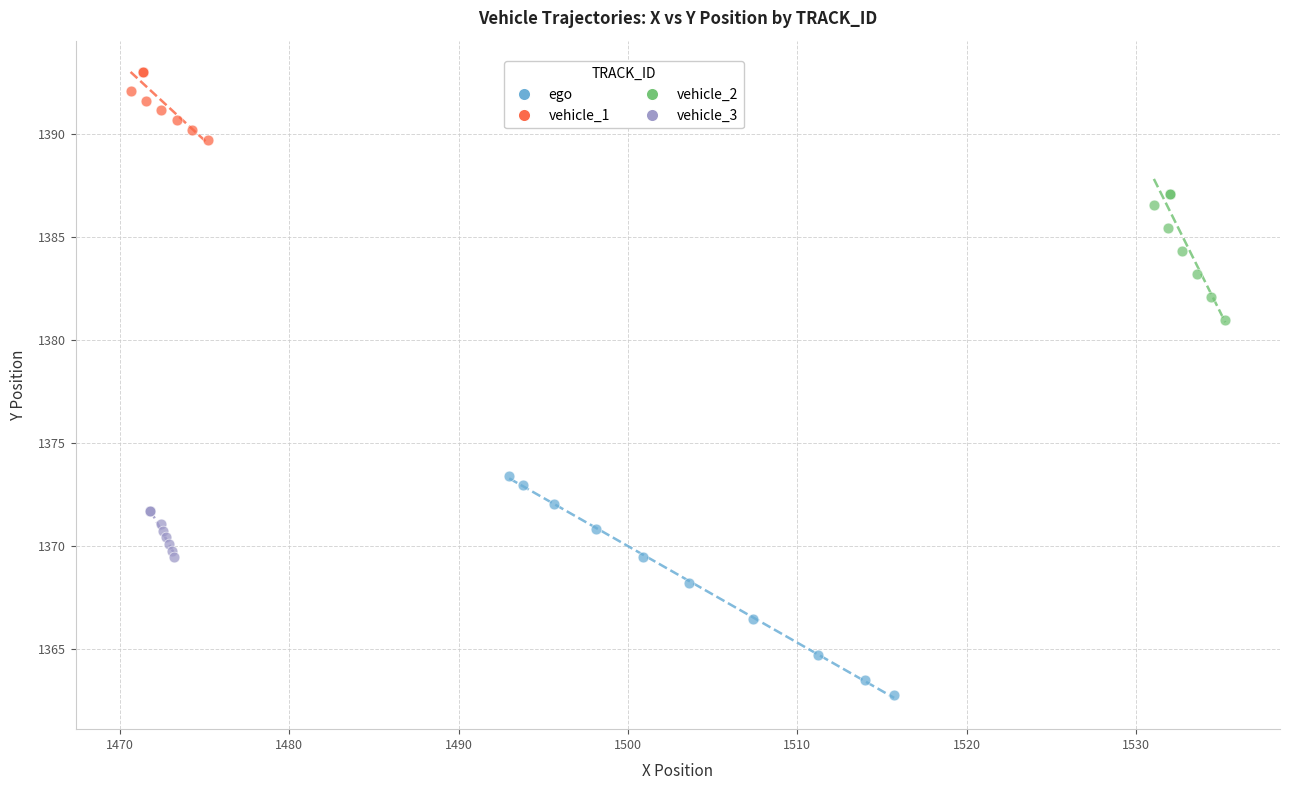

Which series has the widest spread of Y values?

ego